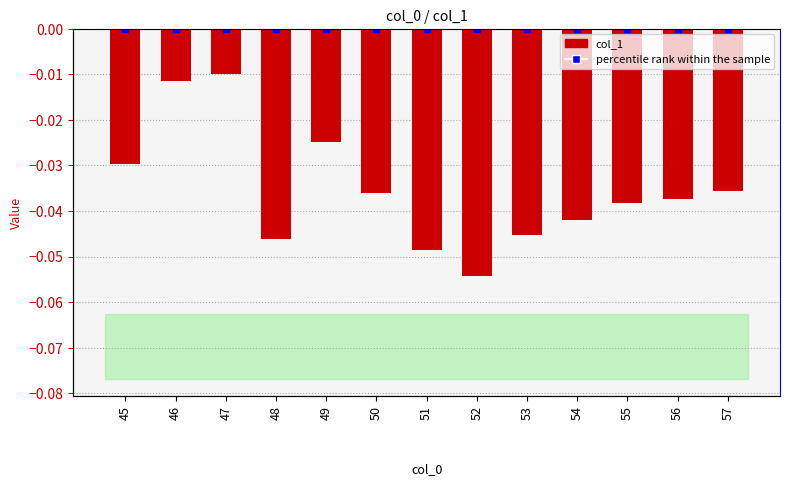

Reading left to right, list all the values displayed in this chart.

45=-0.0	46=-0.0	47=-0.0	48=-0.0	49=-0.0	50=-0.0	51=-0.0	52=-0.1	53=-0.0	54=-0.0	55=-0.0	56=-0.0	57=-0.0